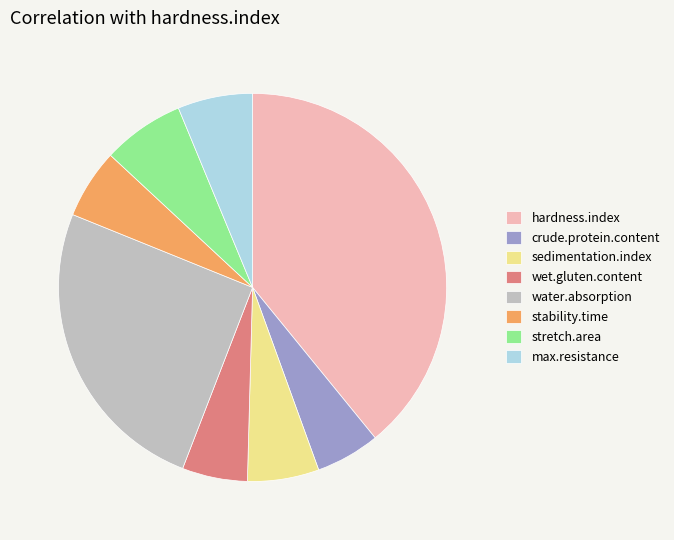

Which category has the biggest portion of the pie?

hardness.index